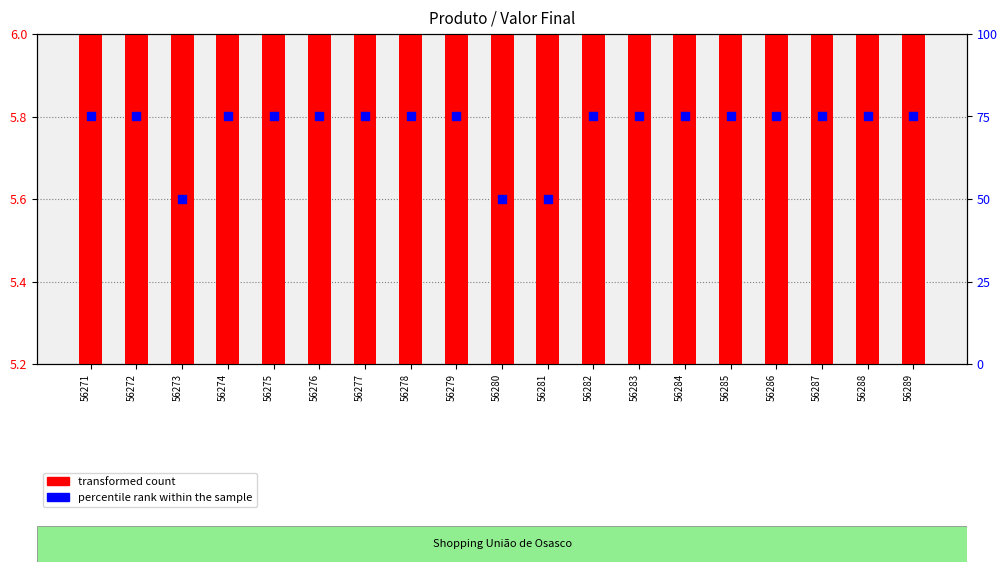

What are all the series names shown in the legend?

transformed count, percentile rank within the sample